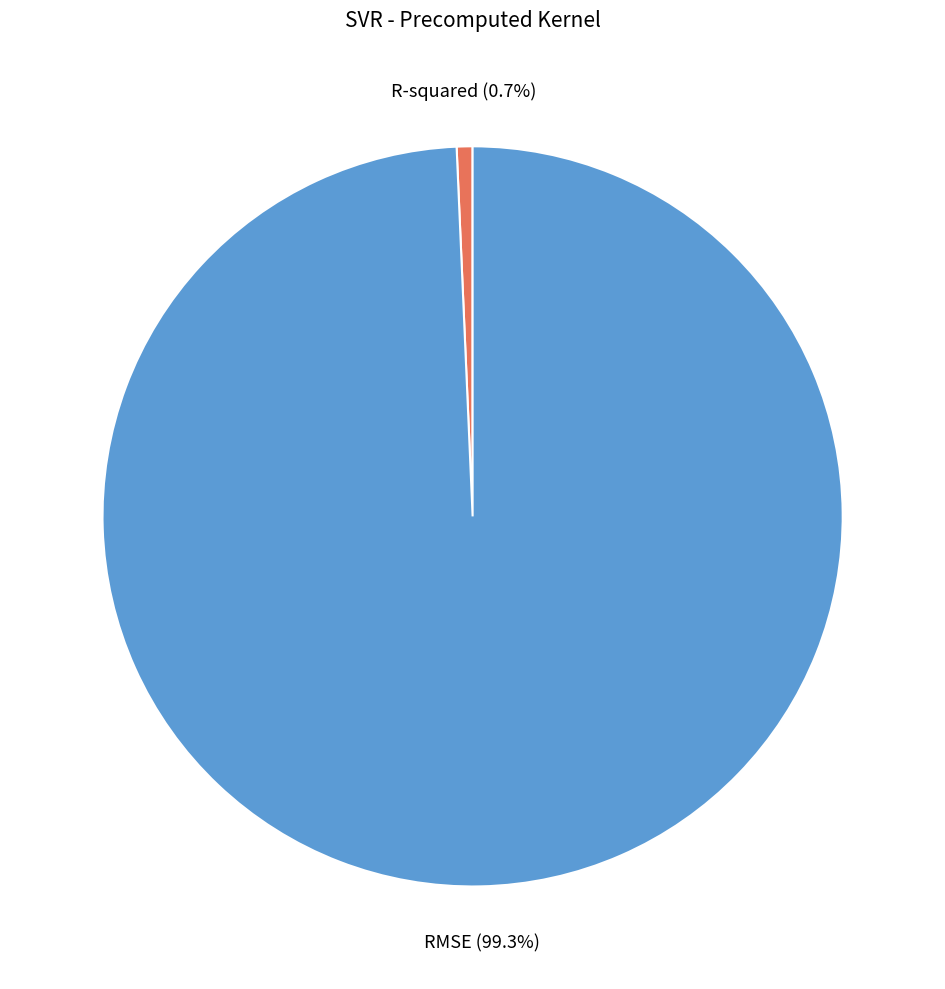

True or false: RMSE accounts for 89% of the total.

False